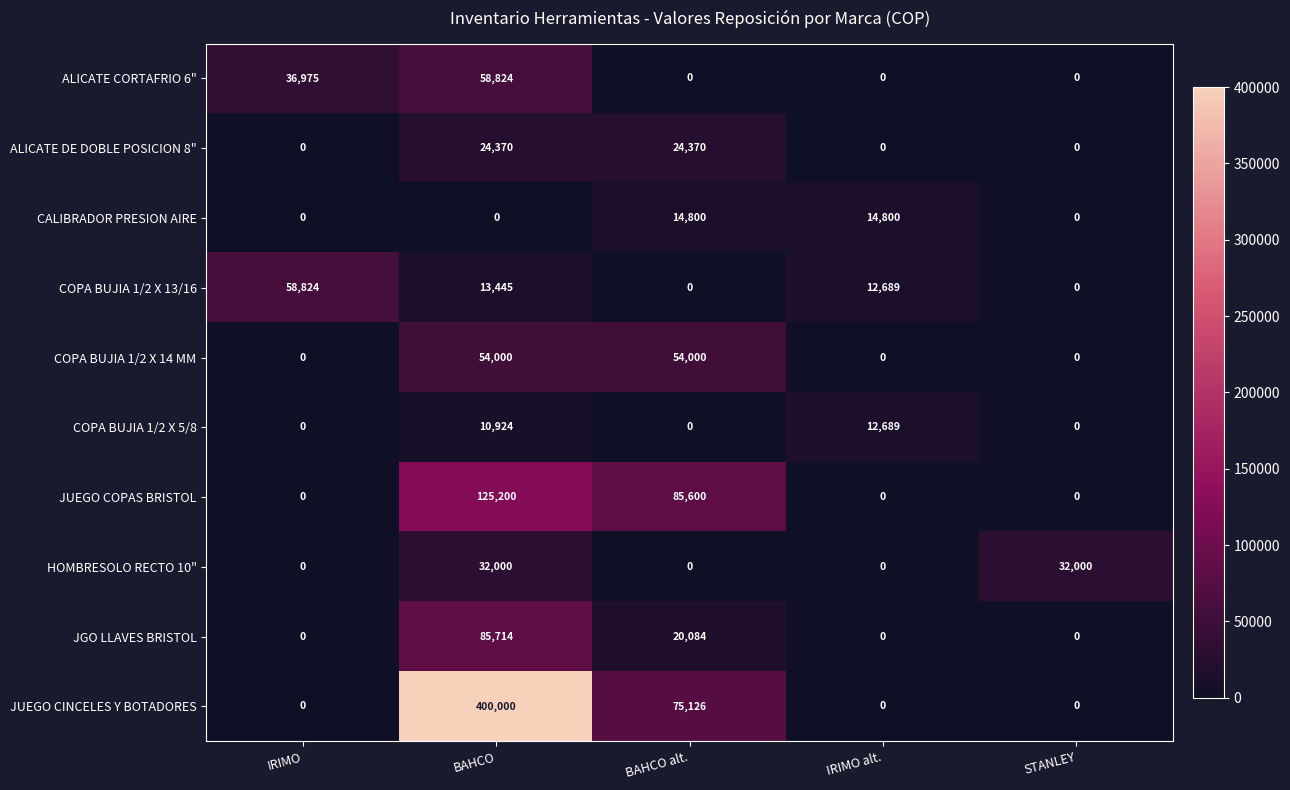

What is the sum of the JUEGO COPAS BRISTOL values at IRIMO alt. and BAHCO?

125200